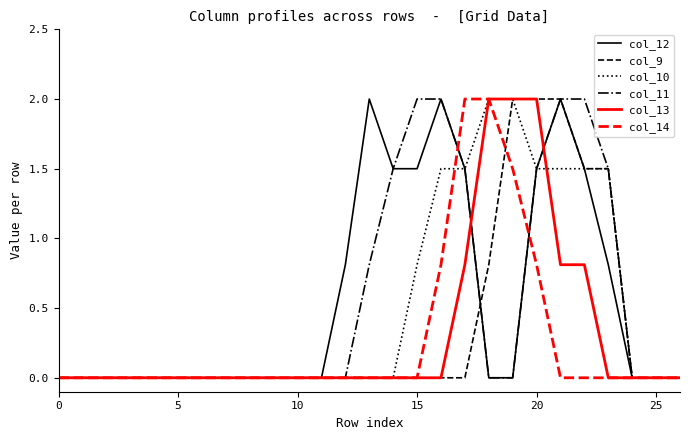

True or false: col_11 and col_12 intersect in this chart.

False